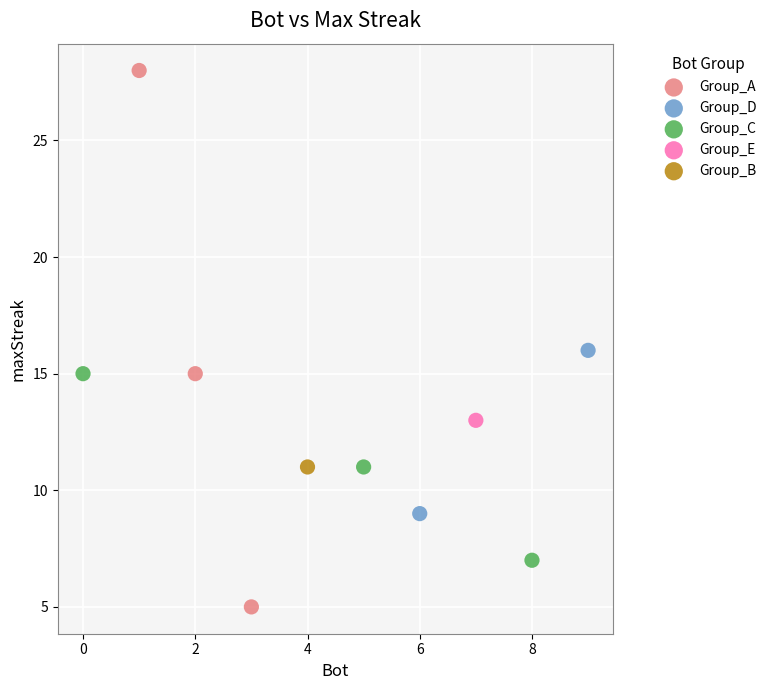

Which series contains the highest Y value?

Group_A